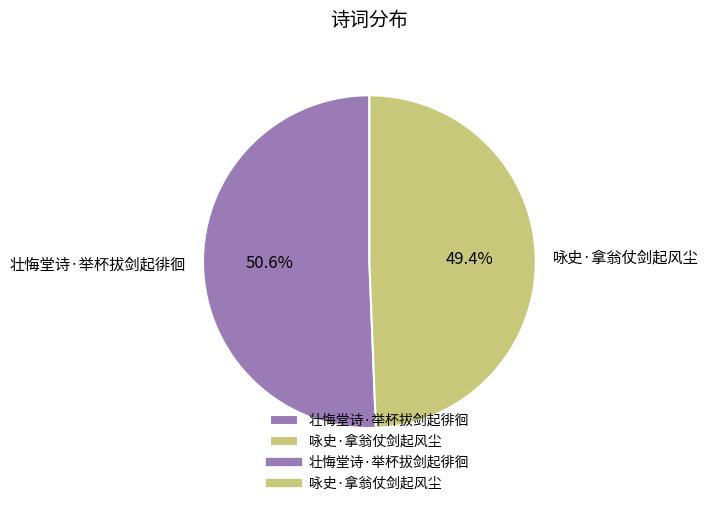

How many slices are in this pie chart?

2